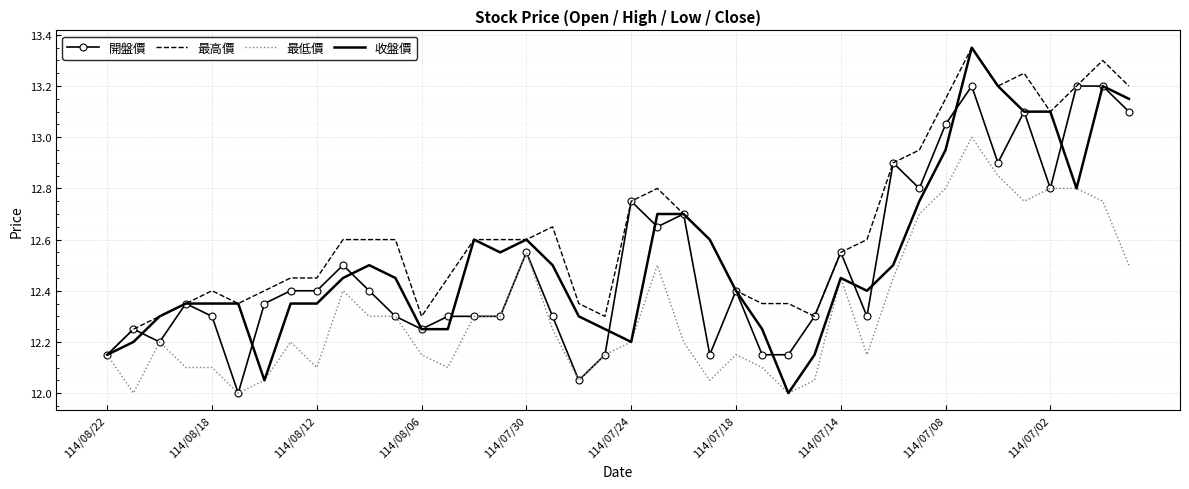

Which series has the largest range (max minus min)?

收盤價